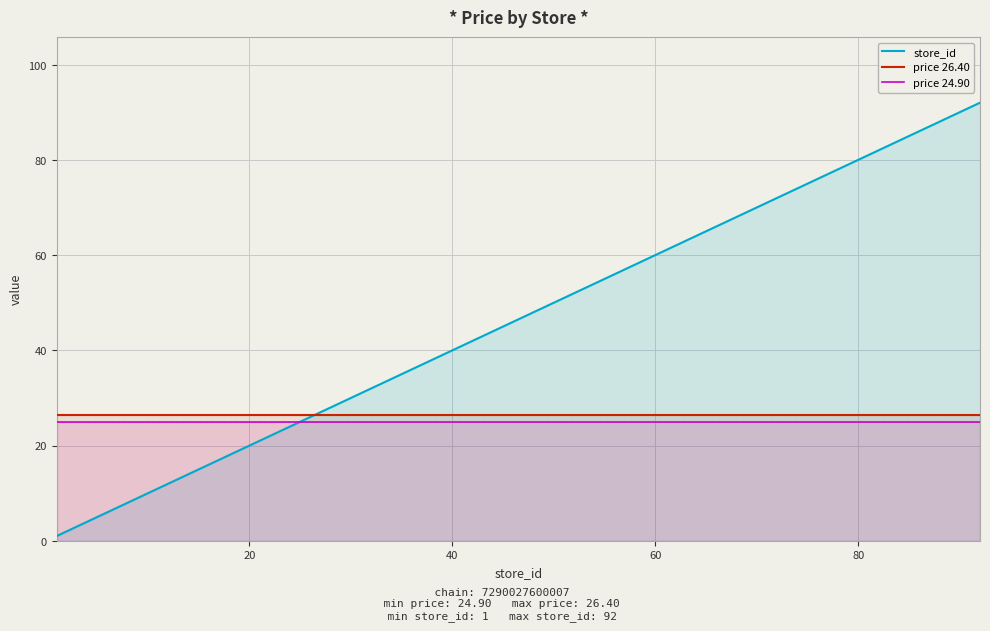

How many lines are shown in the chart?

3